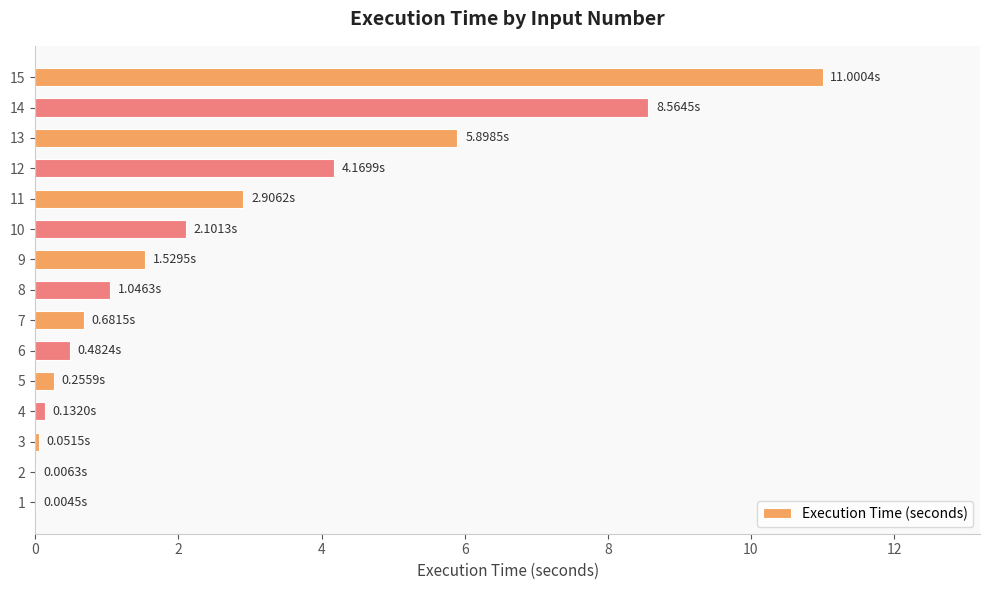

What is the sum of all values?

38.8